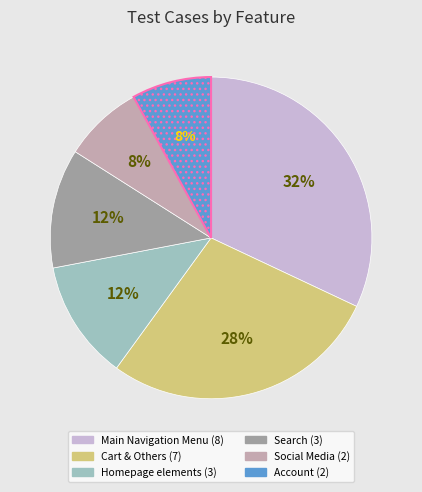

To the nearest percent, what is the average slice percentage?

17%